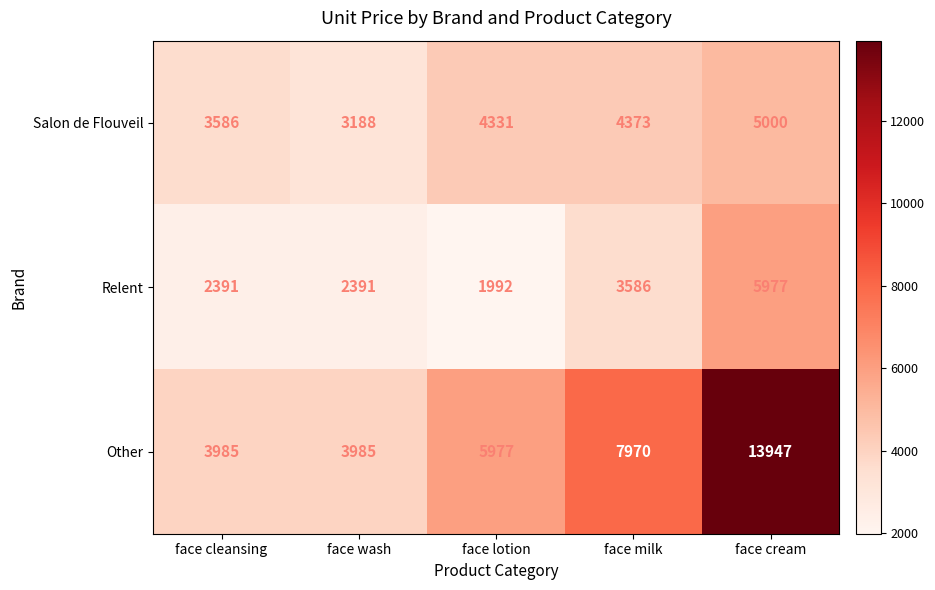

At face wash, list the series in order from smallest to largest.

Relent, Salon de Flouveil, Other